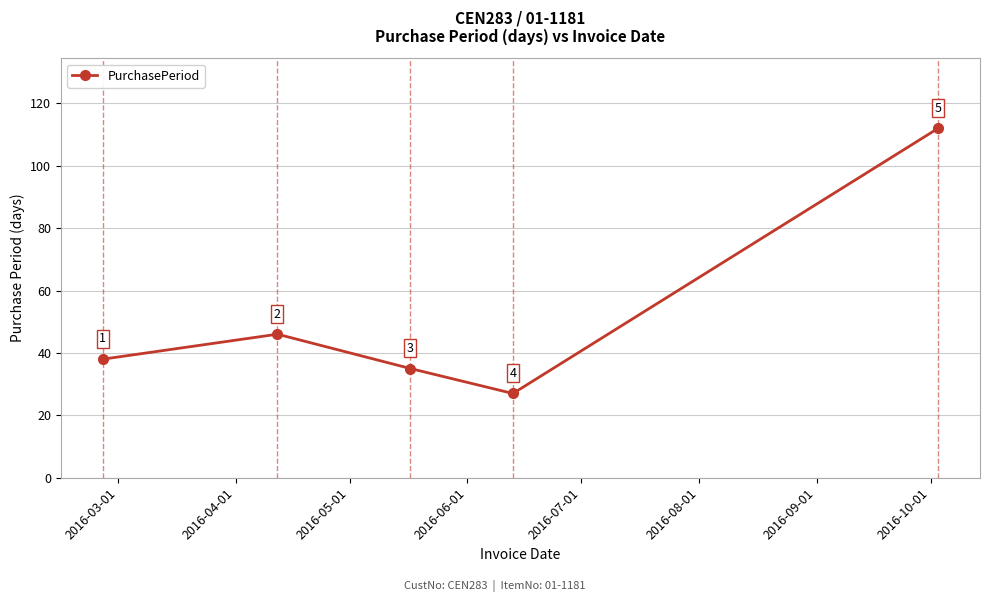

What is the difference between the second highest and minimum values?

19